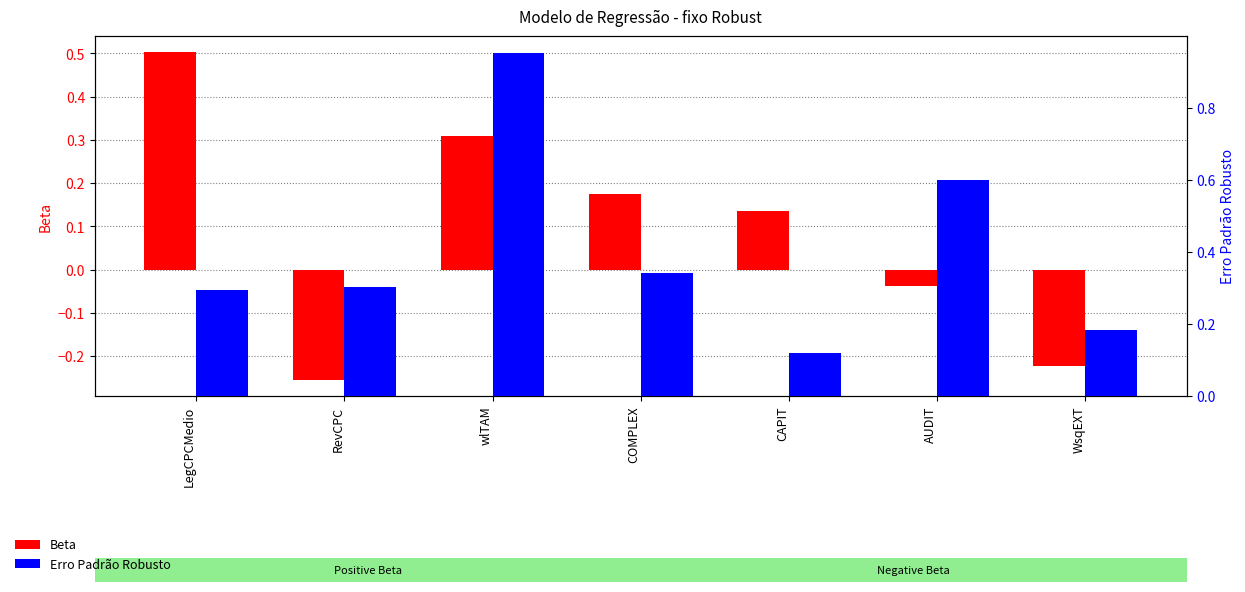

What is the total value across all series at CAPIT?

0.3